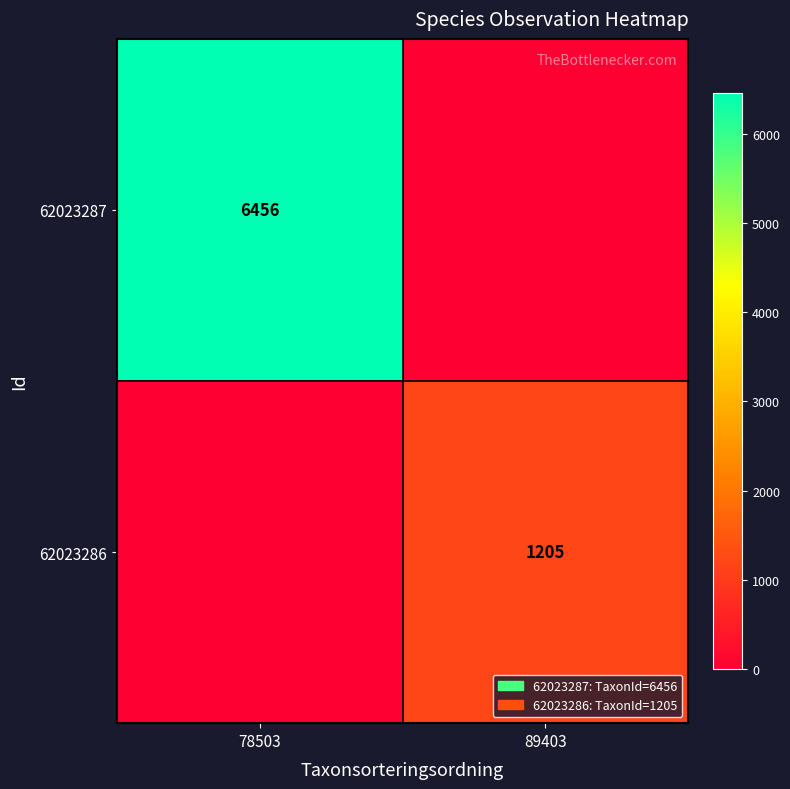

The 62023286 series shows 1205 at 89403. True or false?

True